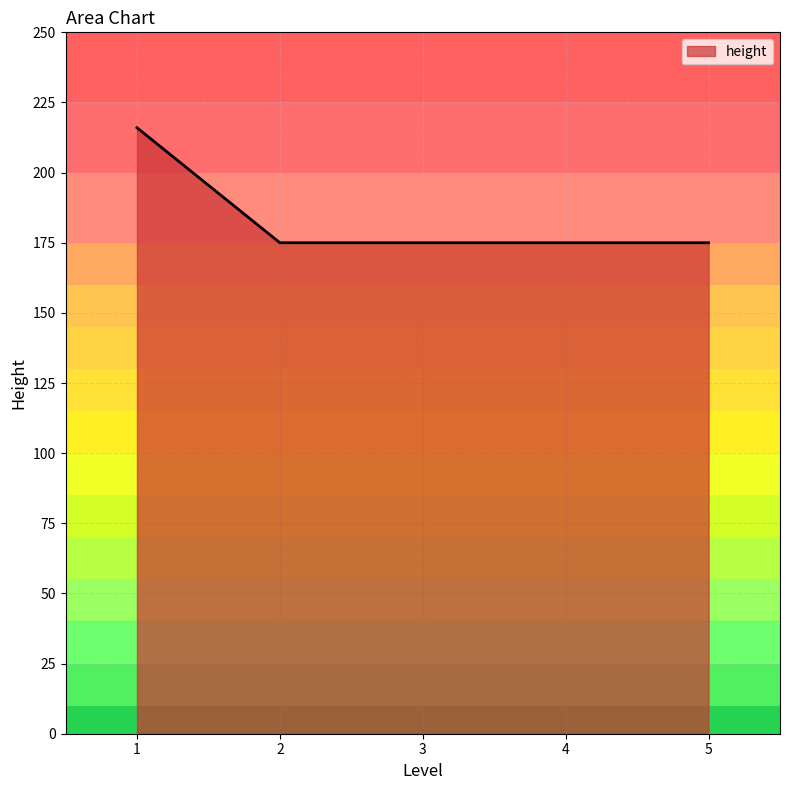

Approximately how many times larger is the value at 5 compared to 3?

1.0